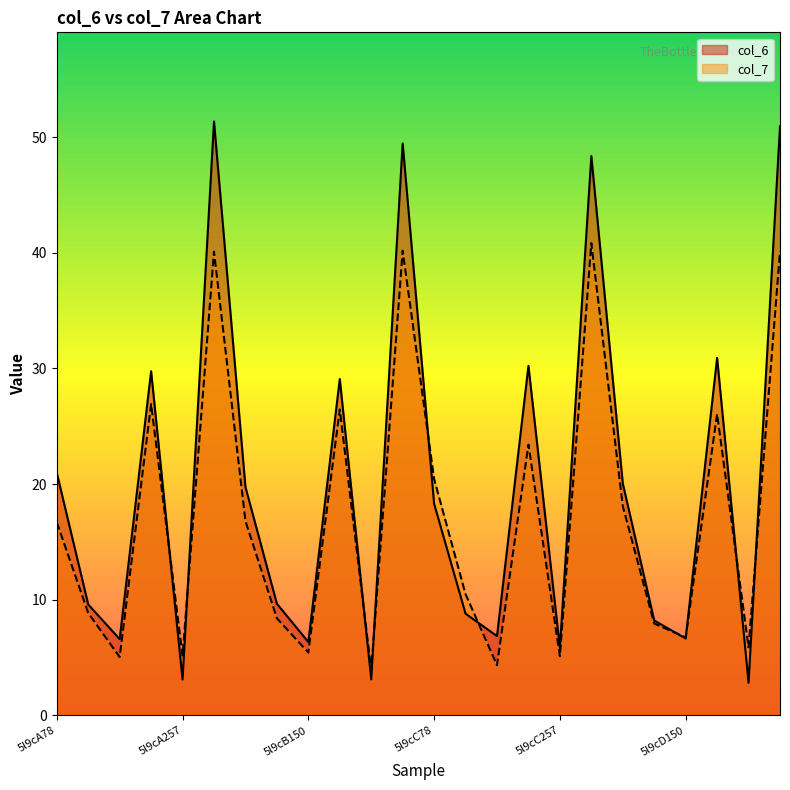

At which category does the chart reach its peak across all series?

5l9cA300